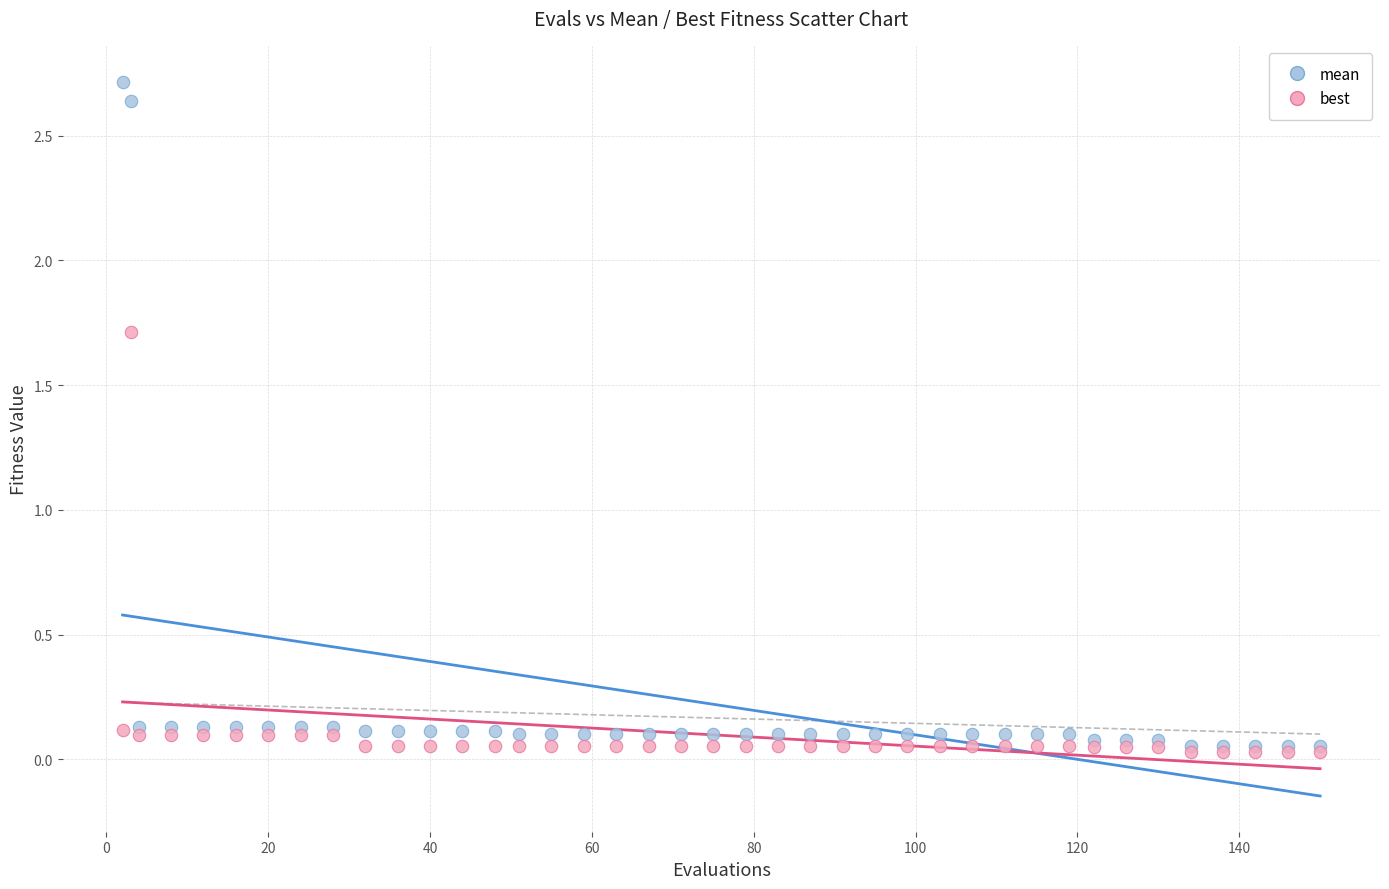

Across all series, what Y value is closest to 1?

1.7